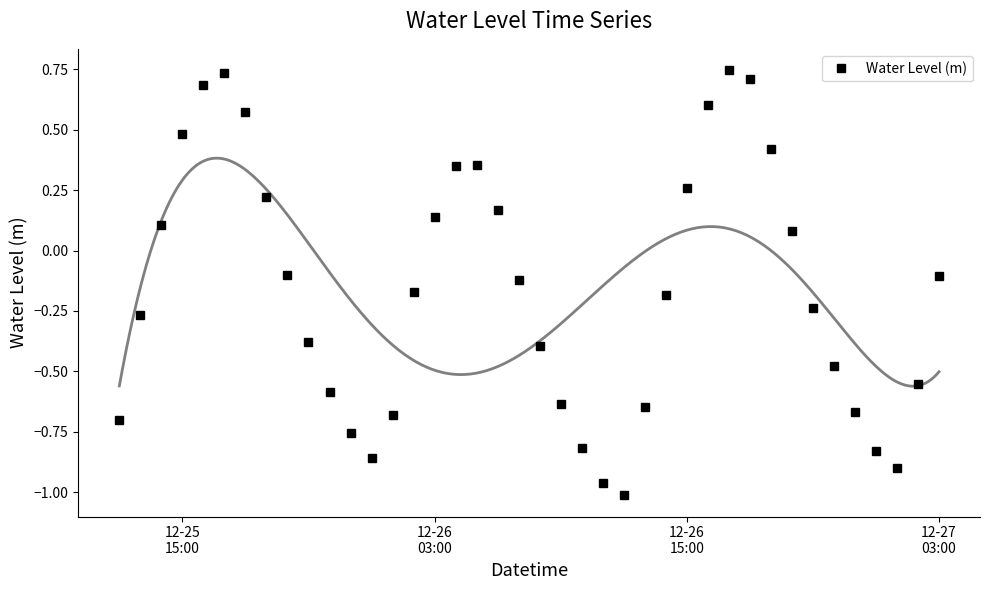

How many negative values are there?

24